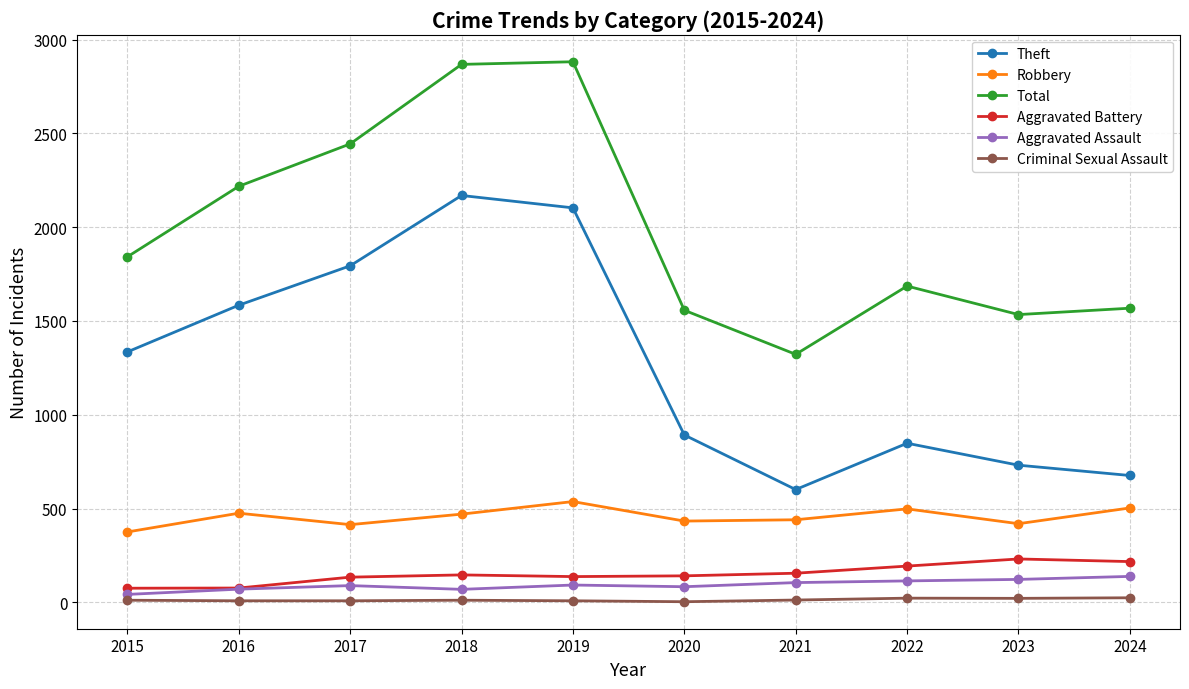

Which series changed the most between 2017 and 2023?

Theft